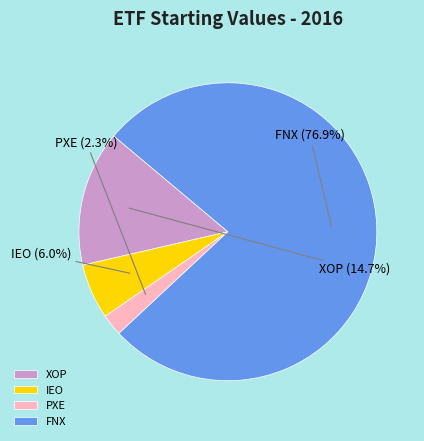

To the nearest percent, what percentage of the pie is XOP?

15%